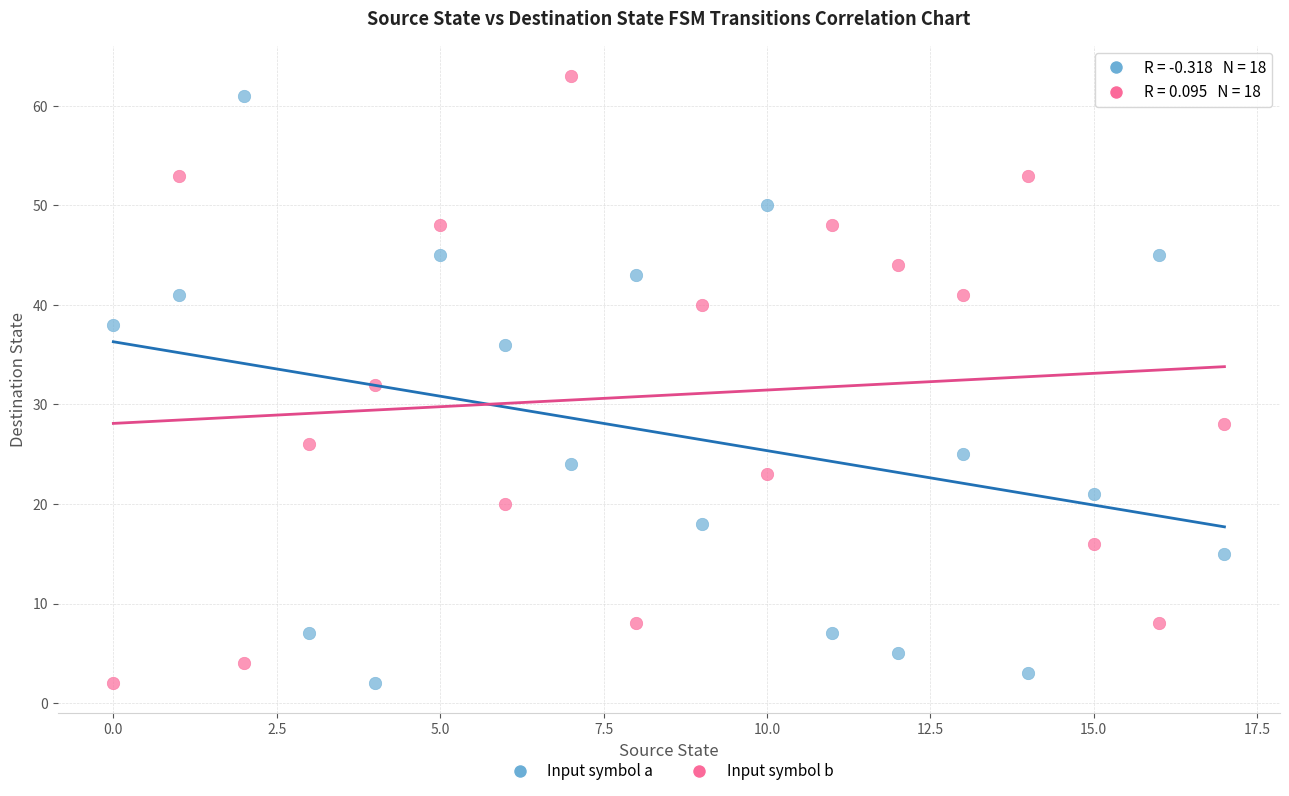

Across all data points, what is the range of Y values (max minus min)?

61